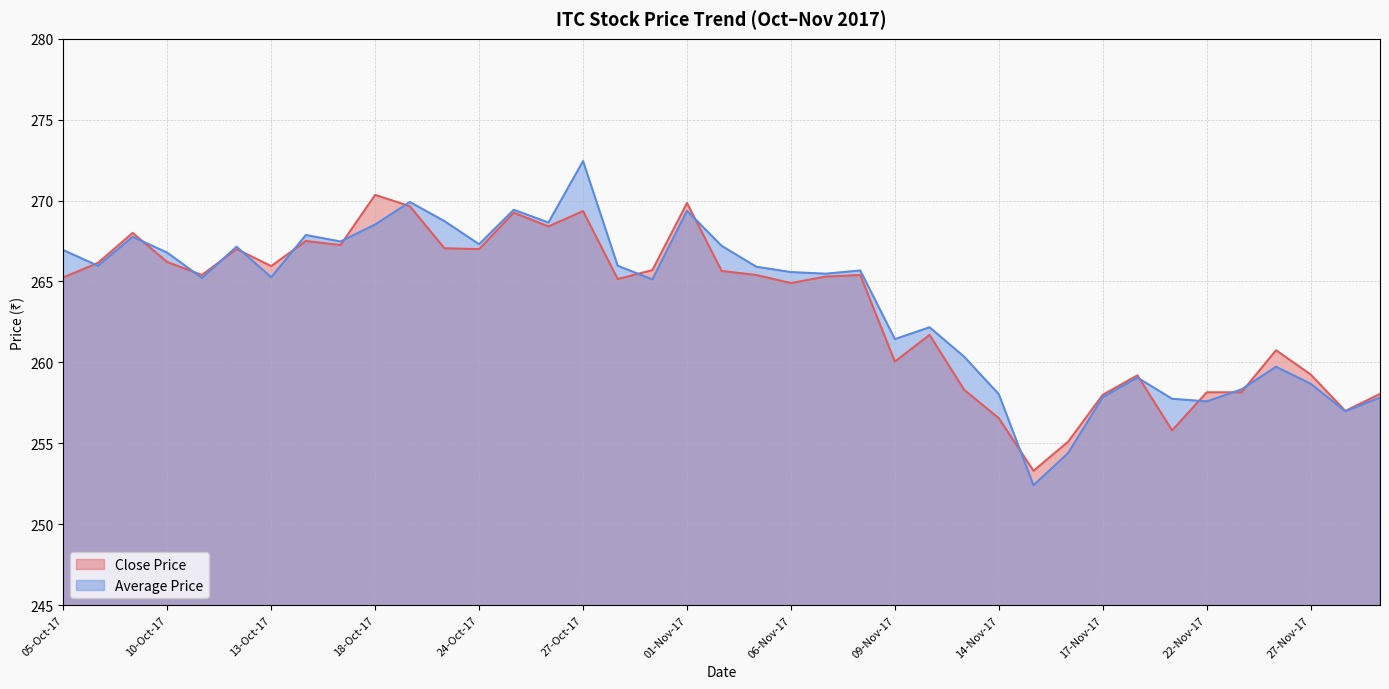

List the series in order of their peak value, highest first.

Average Price, Close Price